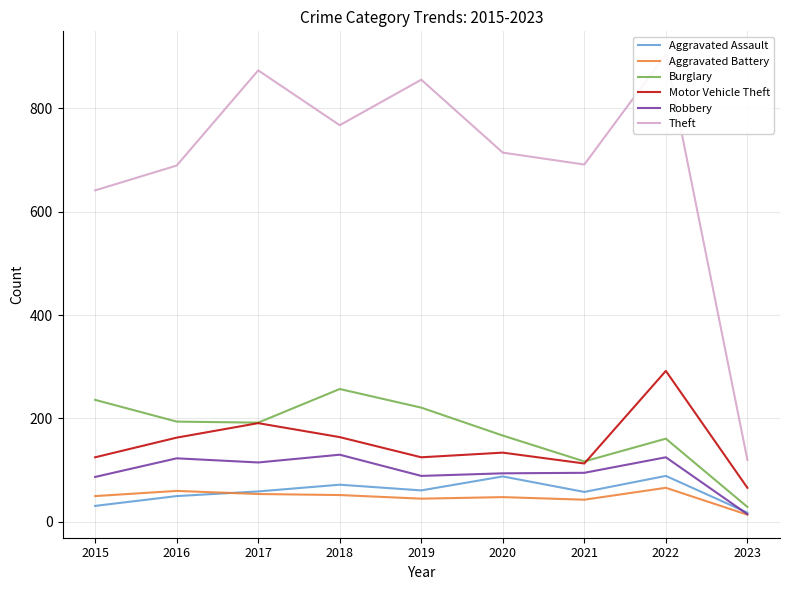

How many interior local peaks does the Aggravated Battery series have?

3